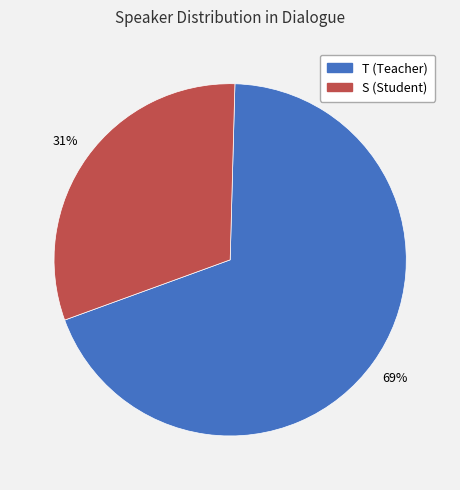

Is it true that T is 57% of the pie?

False